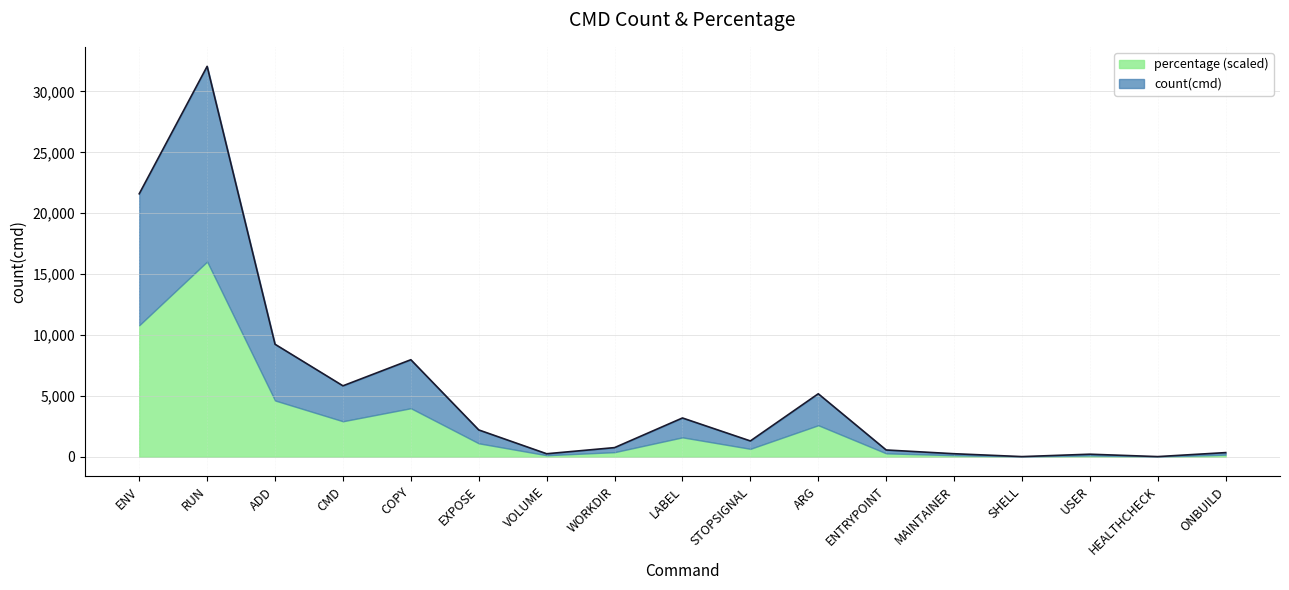

True or false: the data has more than 2 interior local peaks.

True